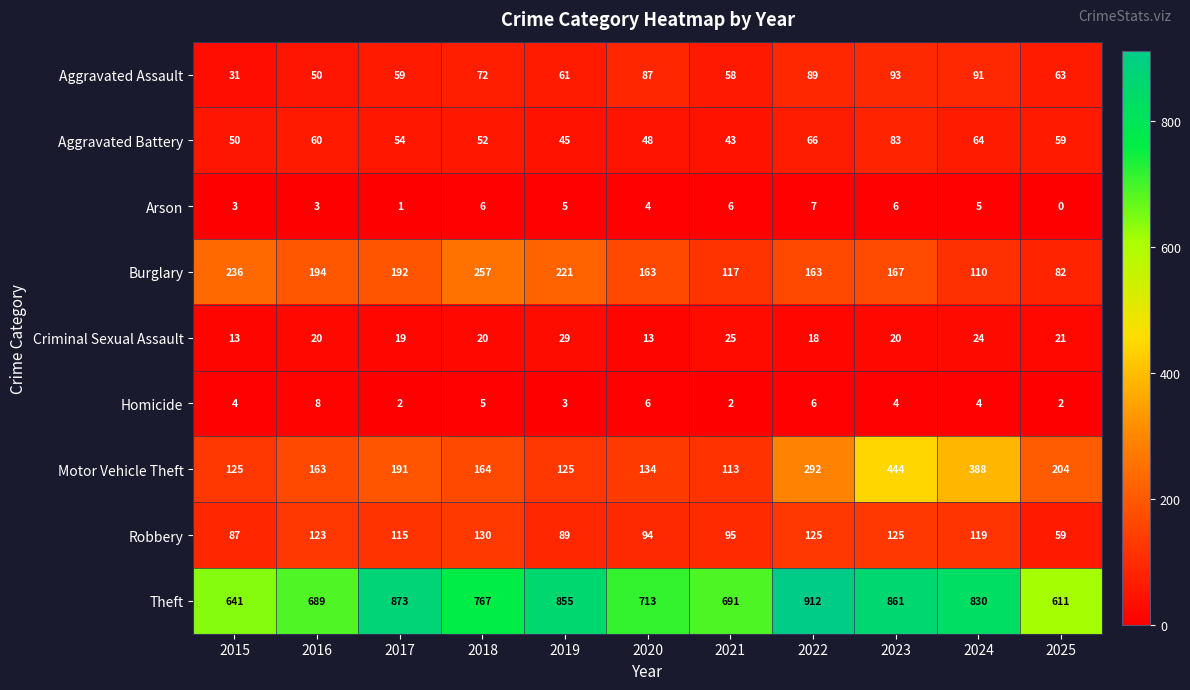

How many categories are shown in the chart?

11